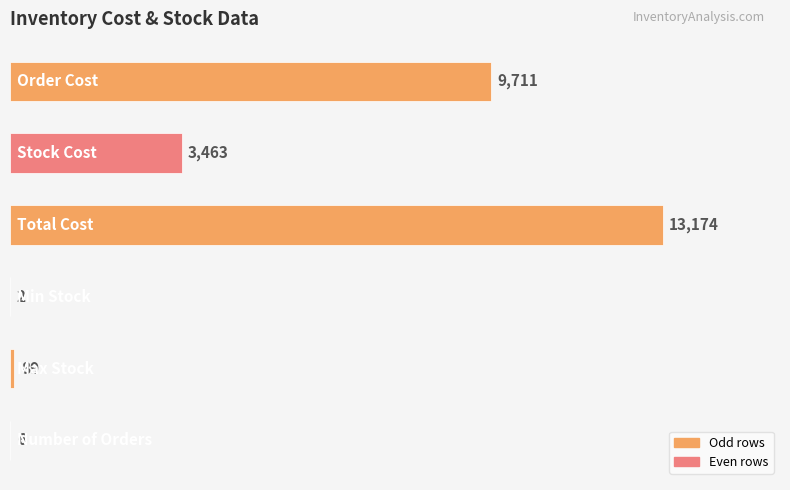

What is the sum of all values?

26445